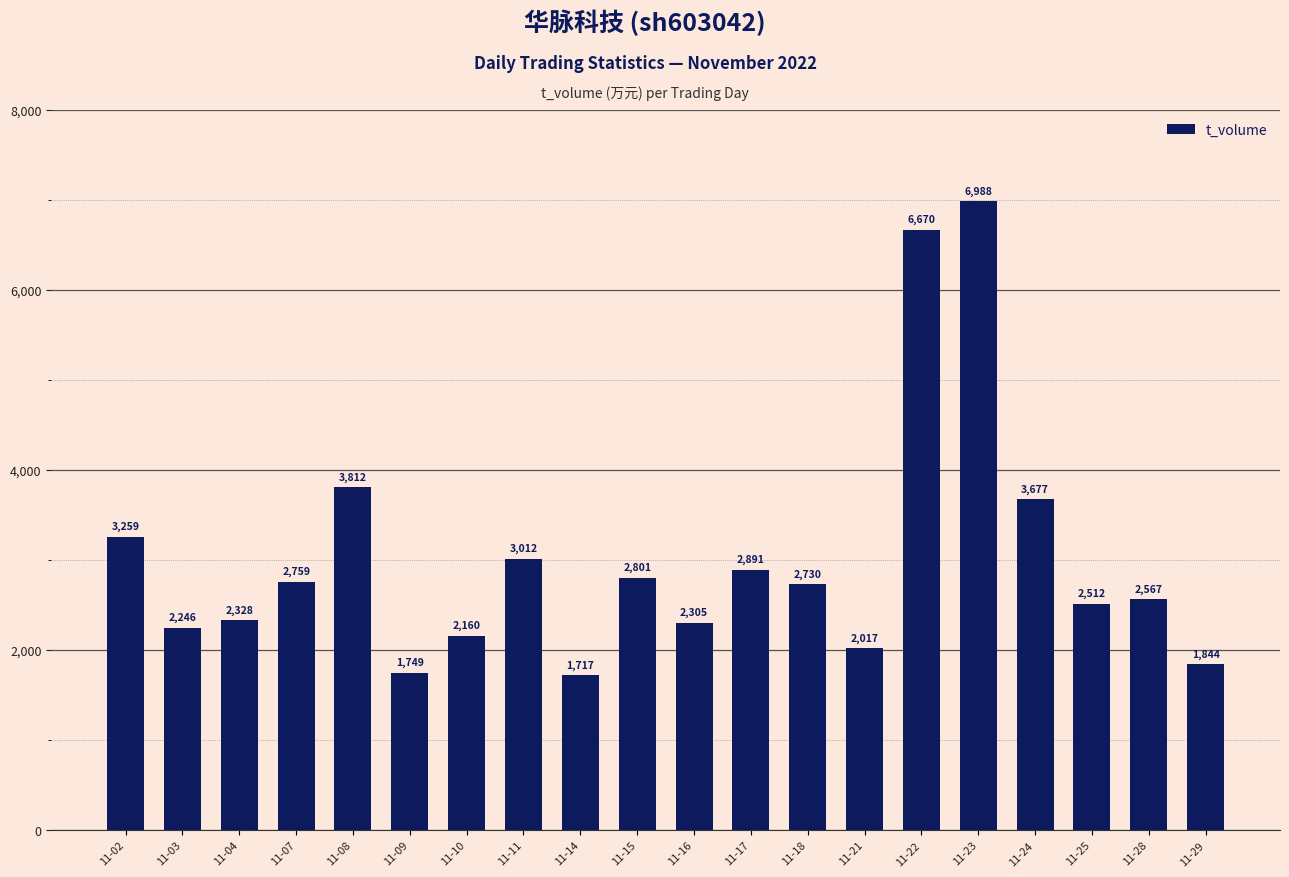

What is the approximate value at 11-04?

2328